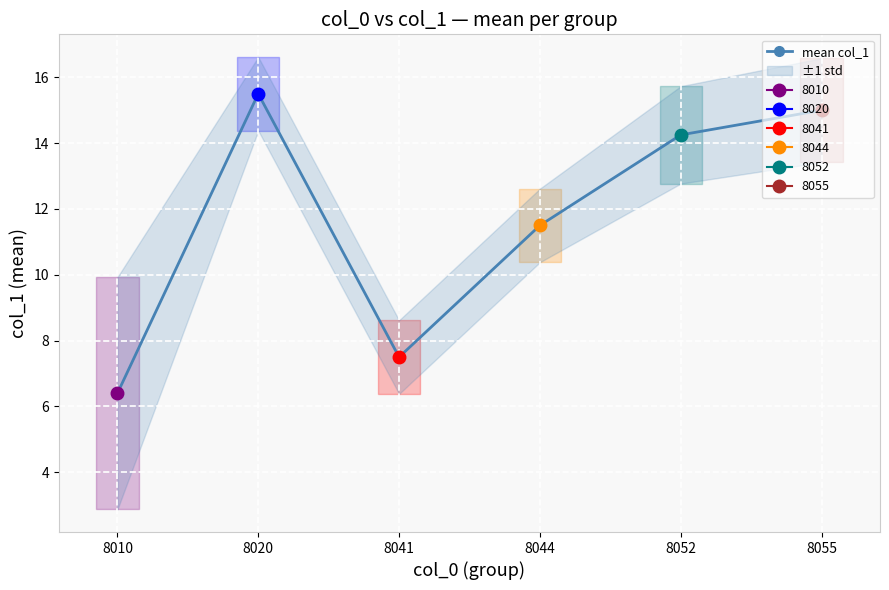

List the labels in order of value, smallest first.

8010, 8041, 8044, 8052, 8055, 8020